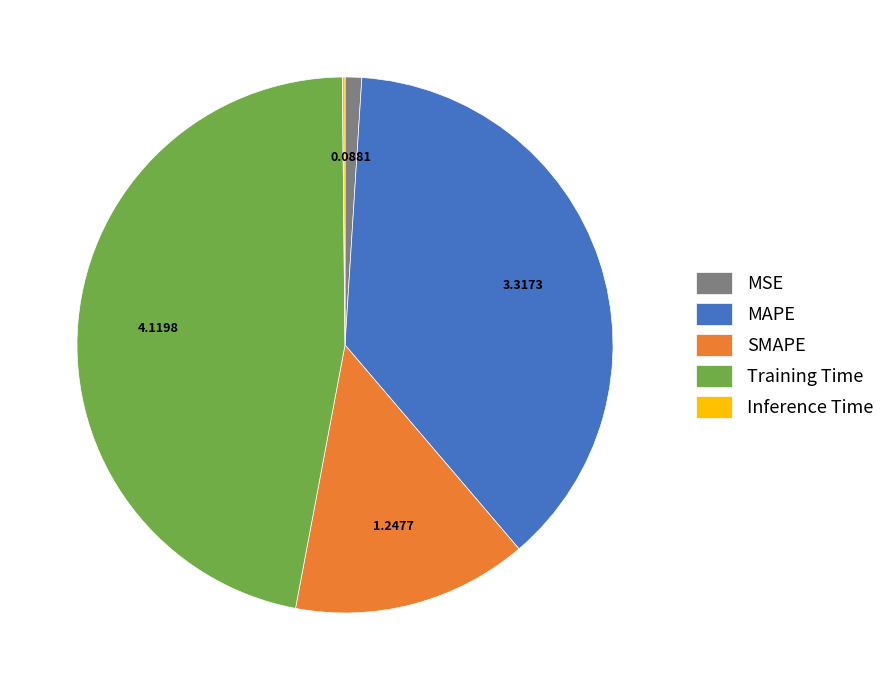

Combined, do MAPE and SMAPE account for over 50%?

Yes